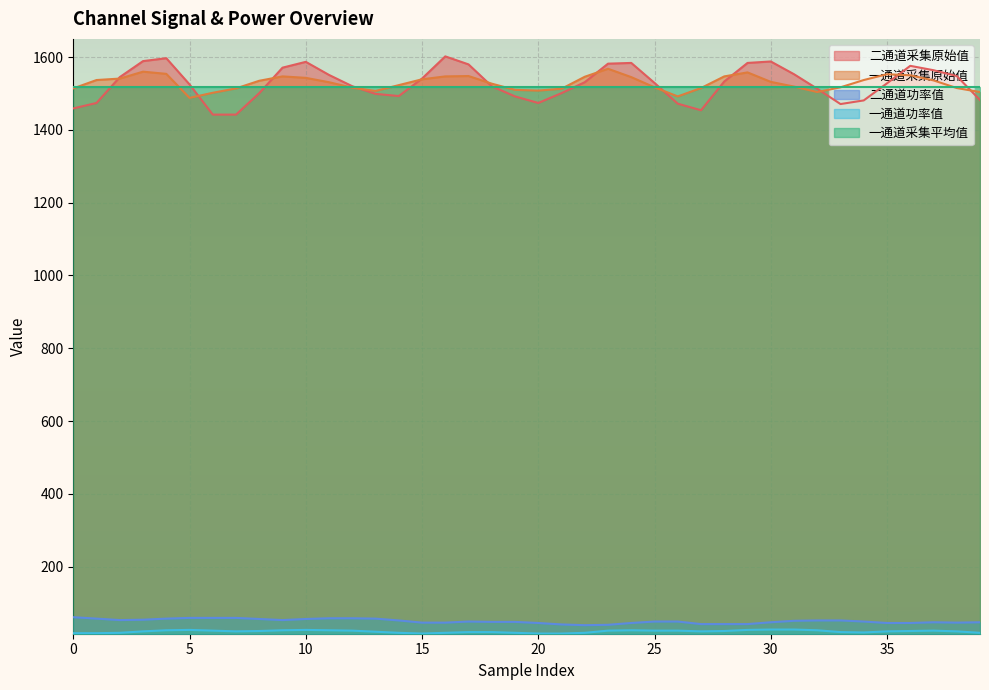

True or false: 一通道功率值 has more than 0 points higher than both neighbors.

True